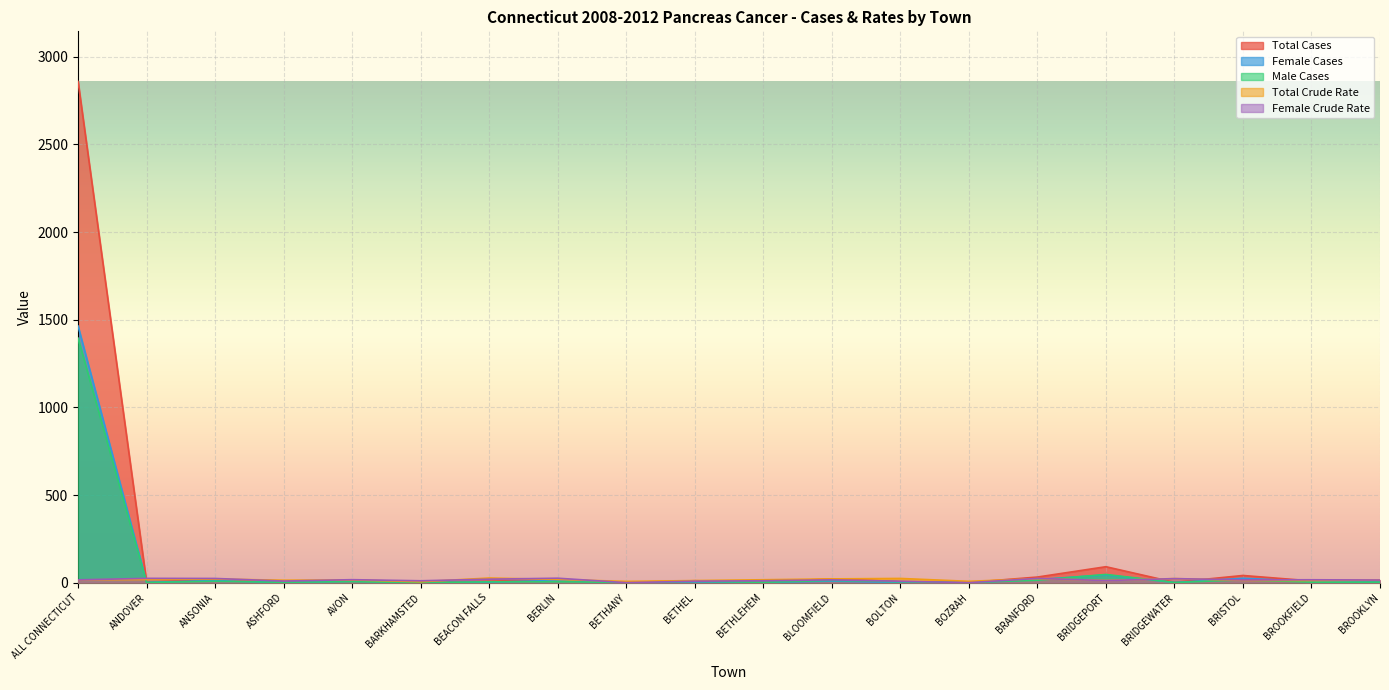

How many intersections are there between Female Cases and Male Cases?

7